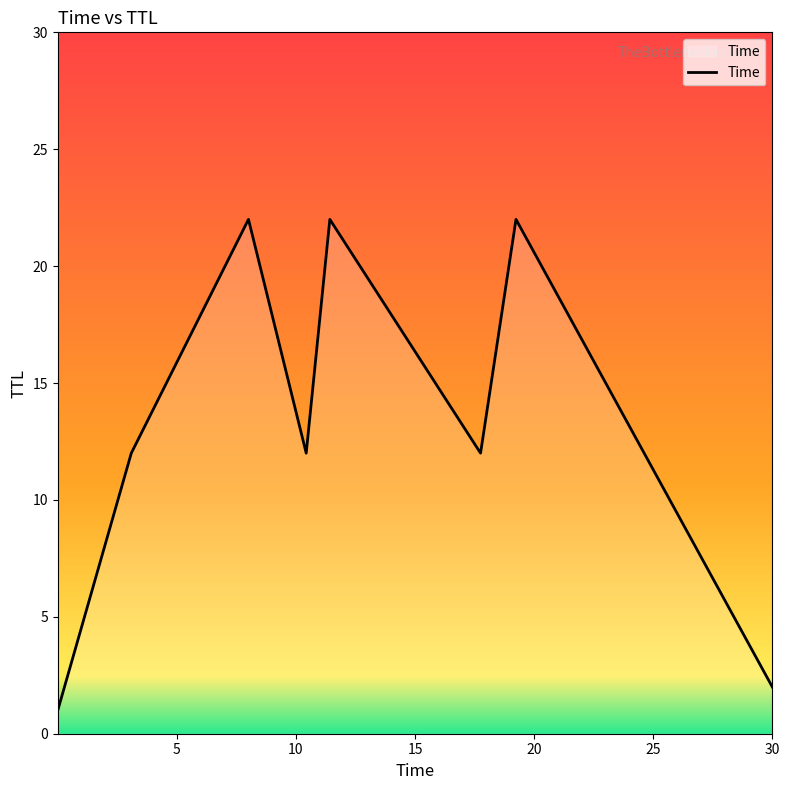

What is the sum of all values?

105